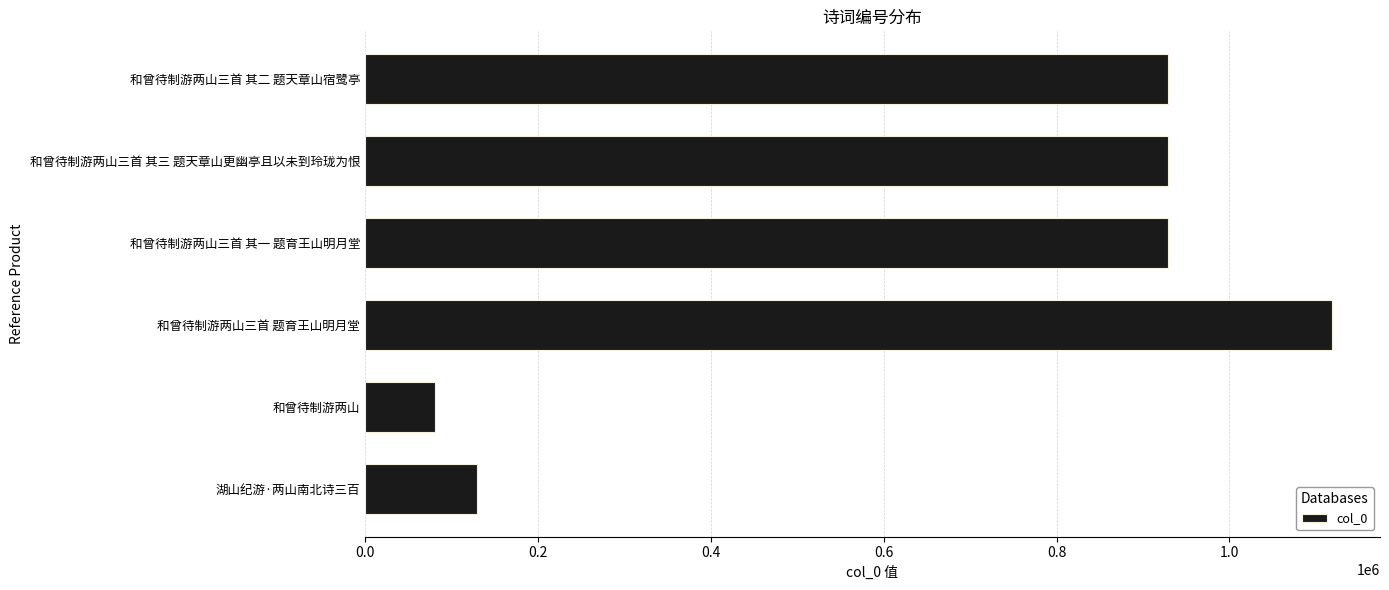

What is the sum of the values at 湖山纪游·两山南北诗三百 and 和曾待制游两山三首 题育王山明月堂?

1247810